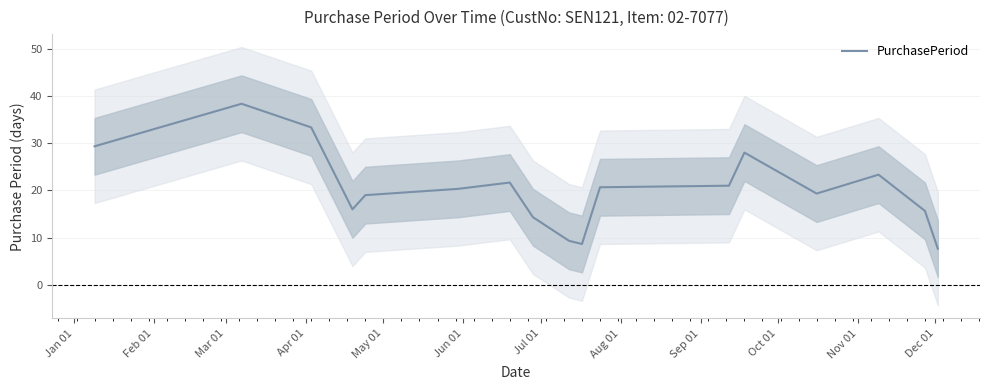

How many interior local valleys (lower than both neighbors) does the data have?

3